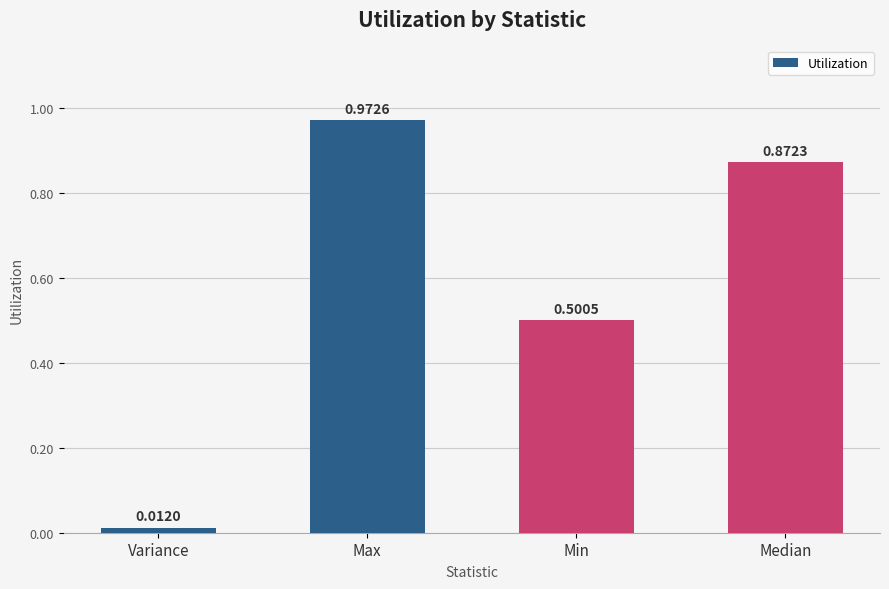

Which label corresponds to the smallest value in the chart?

Variance